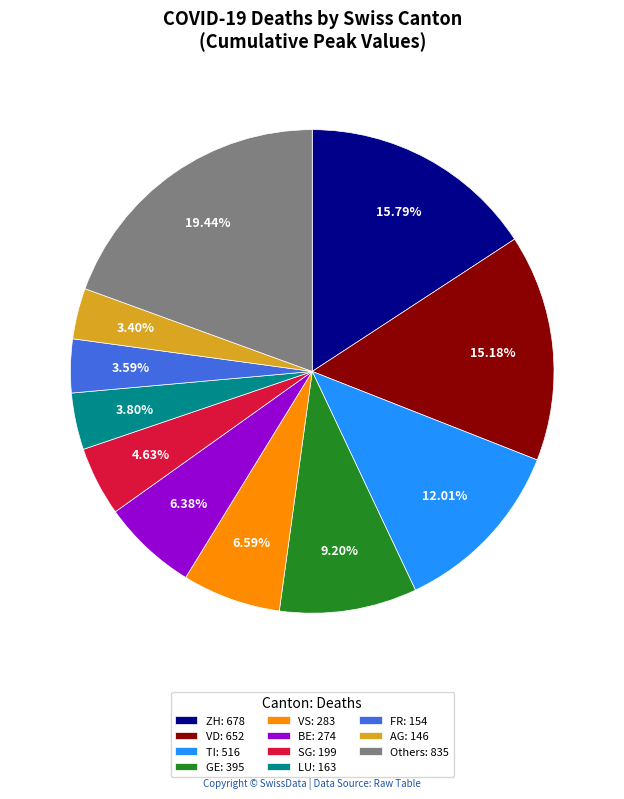

Is the sum of AG: 146 and FR: 154 greater than half?

No